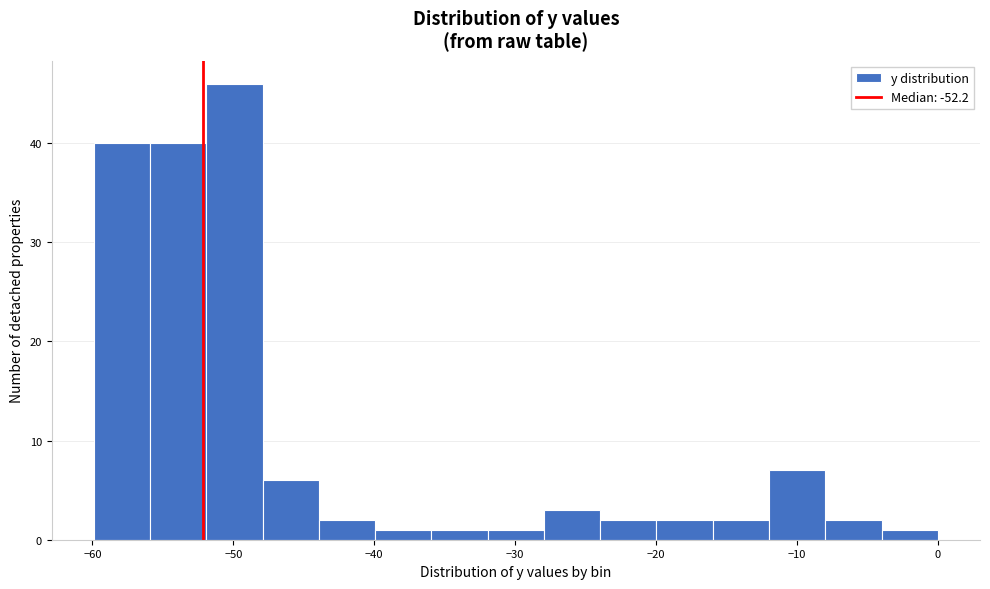

Around what value on the x-axis is the tallest bar? Give the approximate position of its centre, as read against the axis.

-50